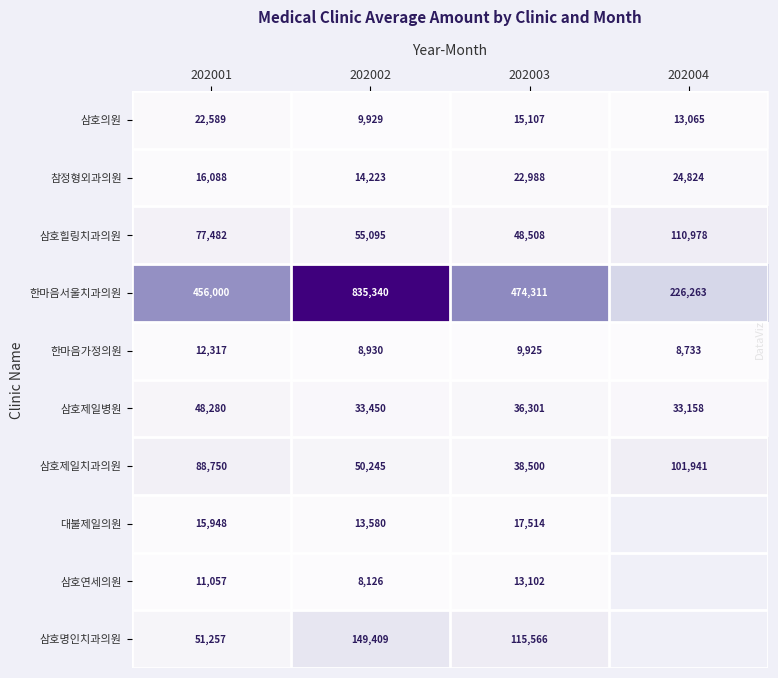

What is the minimum value for 삼호제일병원?

33158